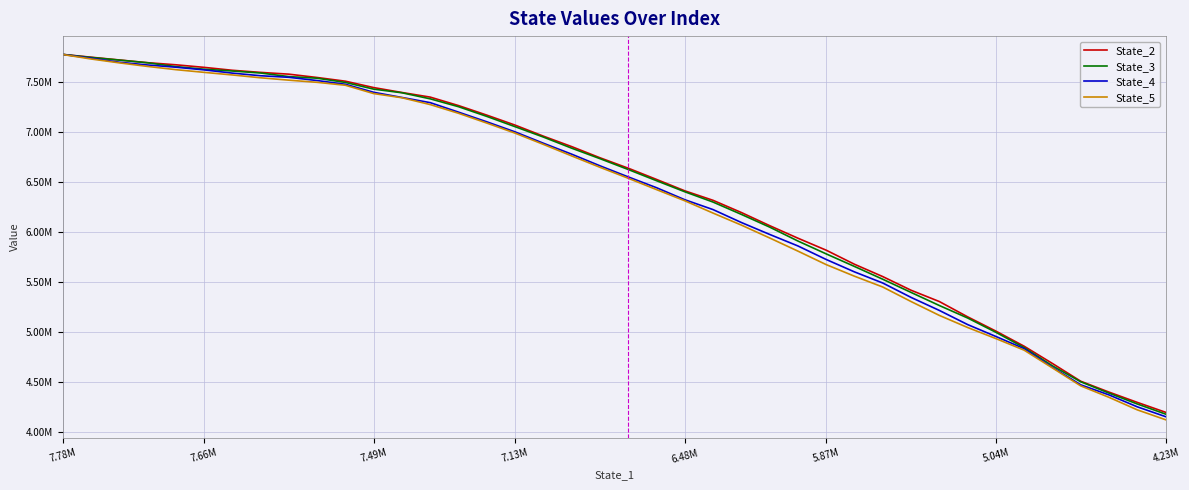

What are all the series names shown in the legend?

State_2, State_3, State_4, State_5